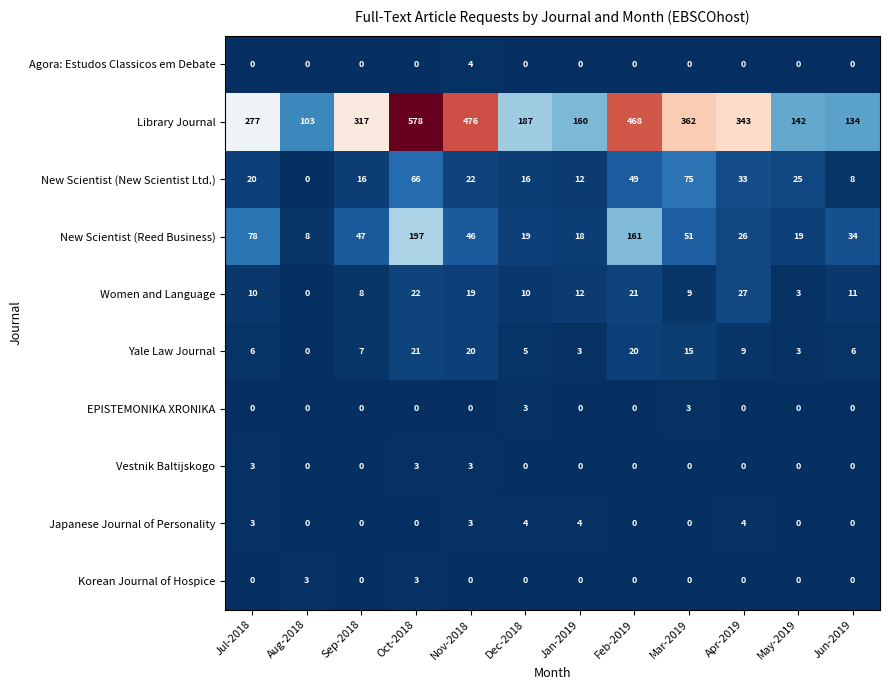

What is the difference between the highest and lowest values at Nov-2018?

476